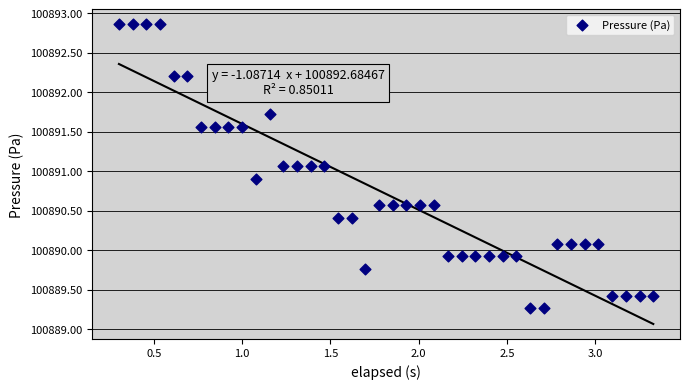

What is the range of X values (max minus min)?

3.0